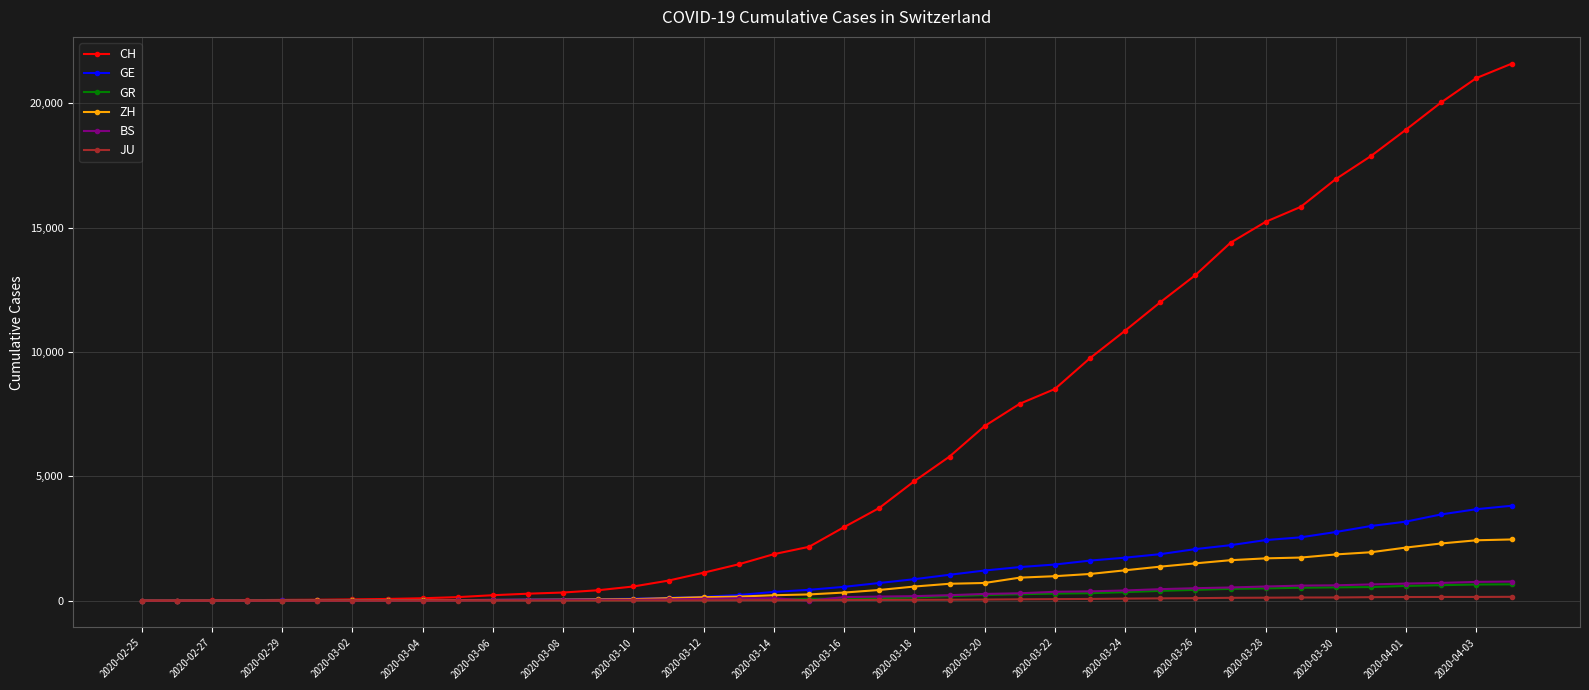

How many categories are shown in the chart?

40